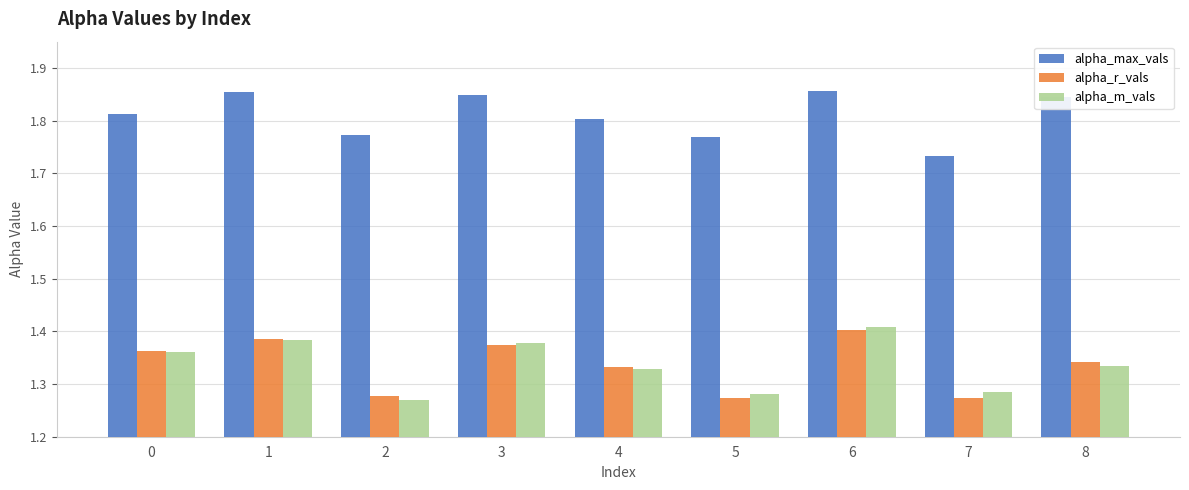

Which series has the largest total across all categories?

alpha_max_vals